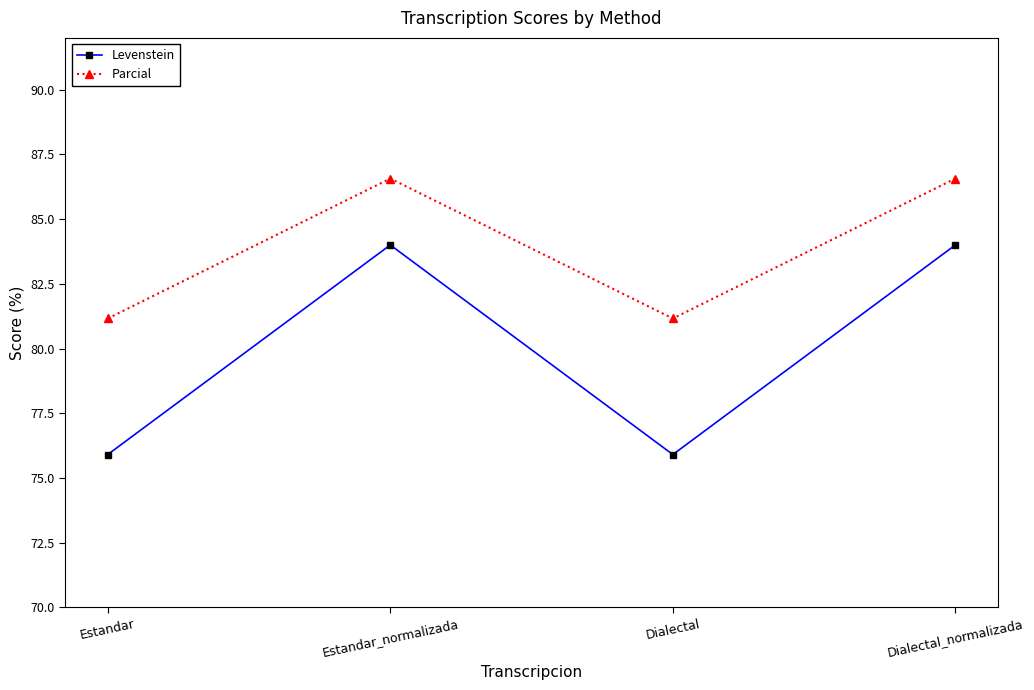

True or false: Parcial has more than 0 points higher than both neighbors.

True